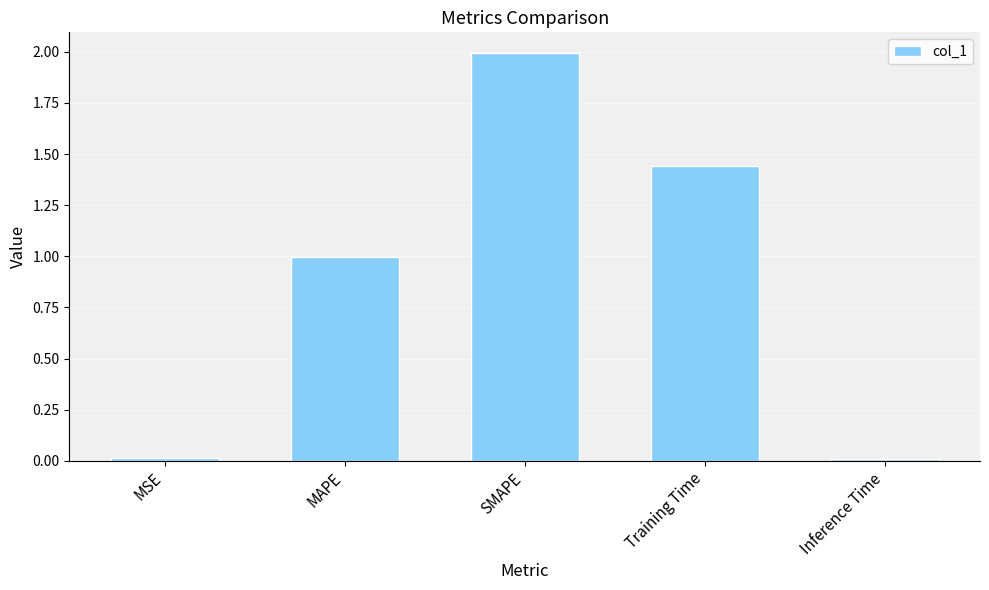

Does the chart contain stacked bars?

No